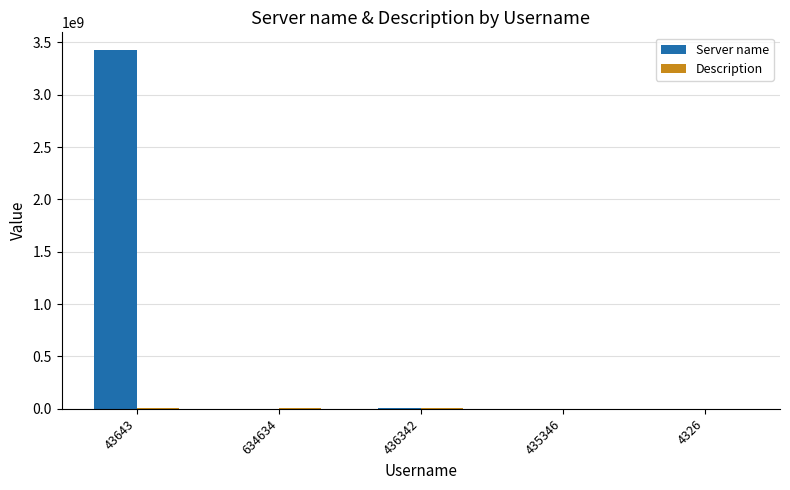

Does the chart contain stacked bars?

No